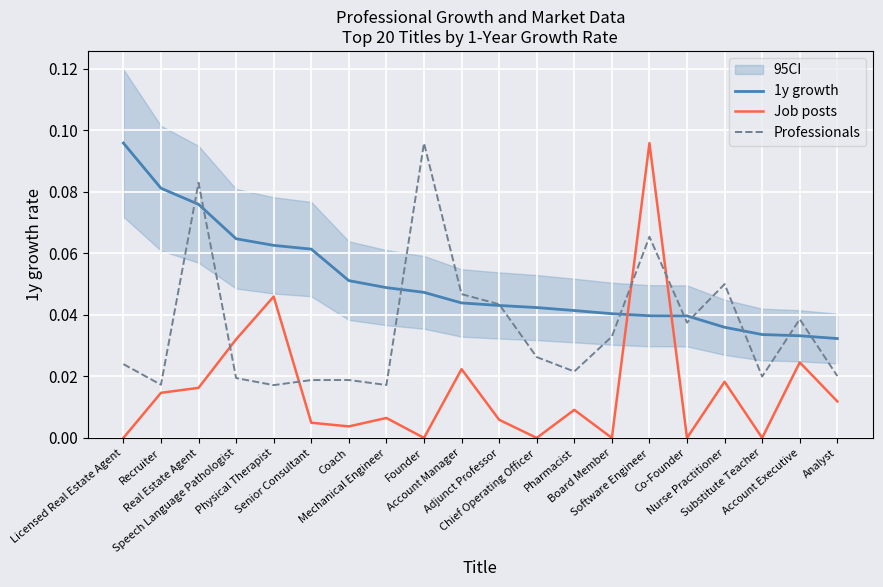

Where is the first local minimum for Job posts?

Coach